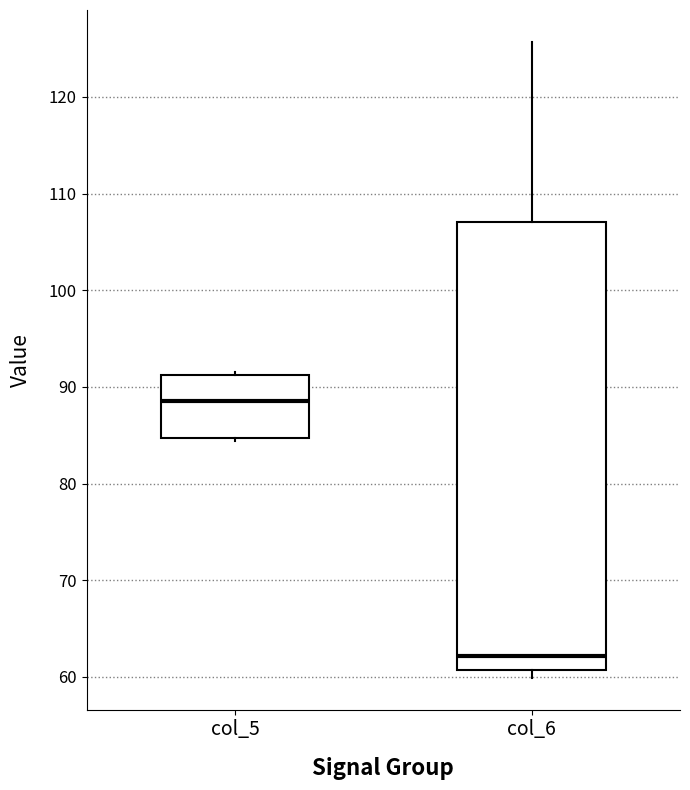

Which box's median line is the highest?

col_5